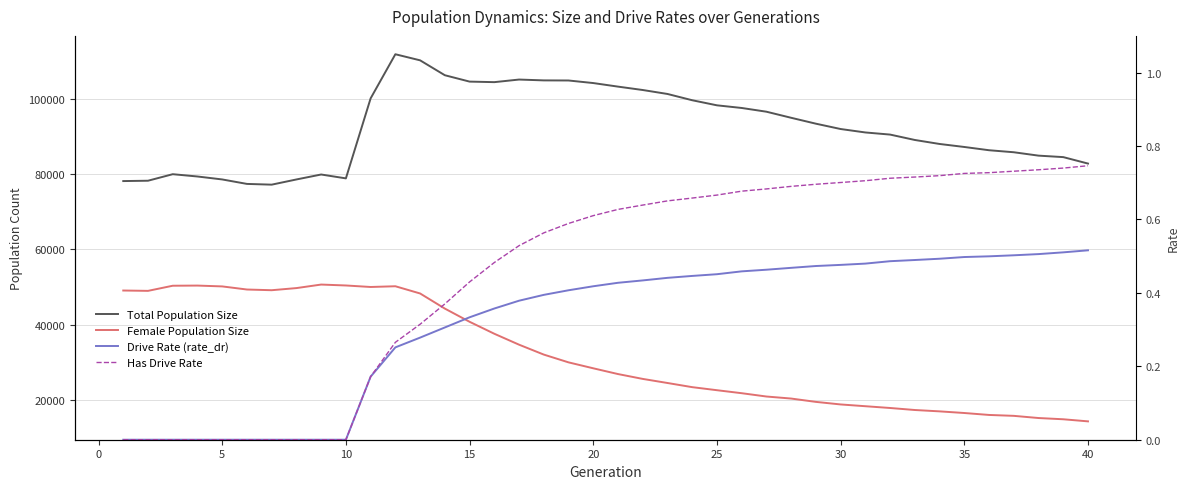

True or false: Drive Rate (rate_dr) has more than 2 points higher than both neighbors.

False